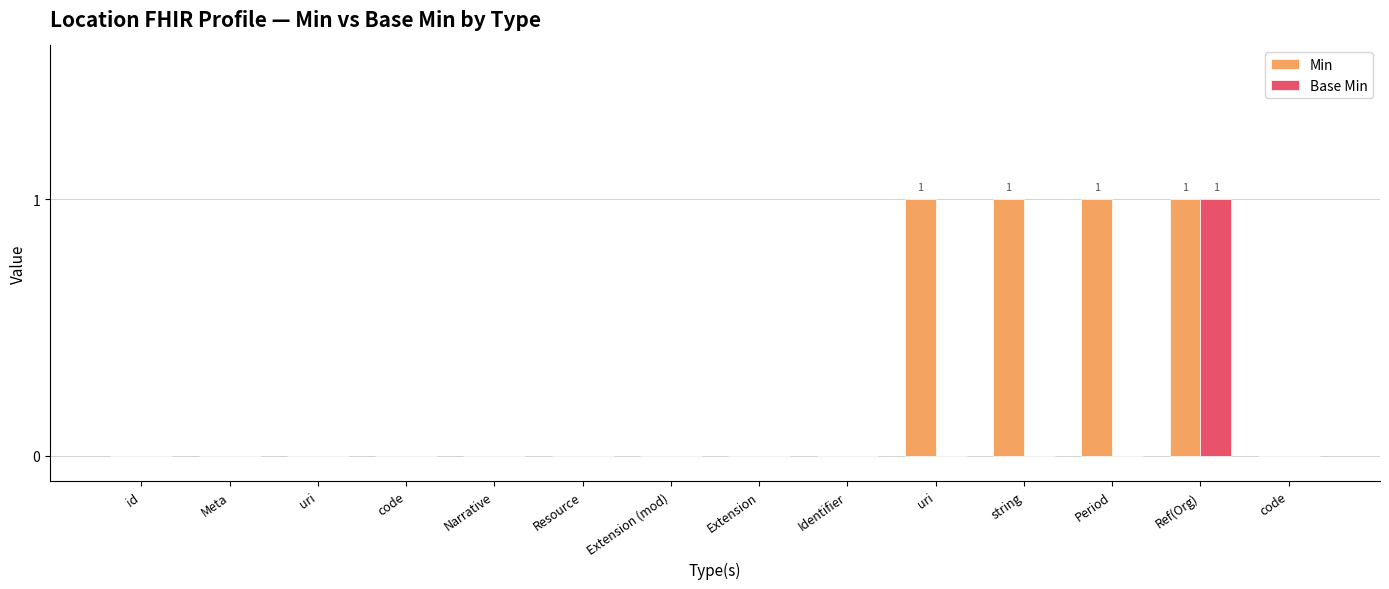

Count the number of data series in this chart.

2